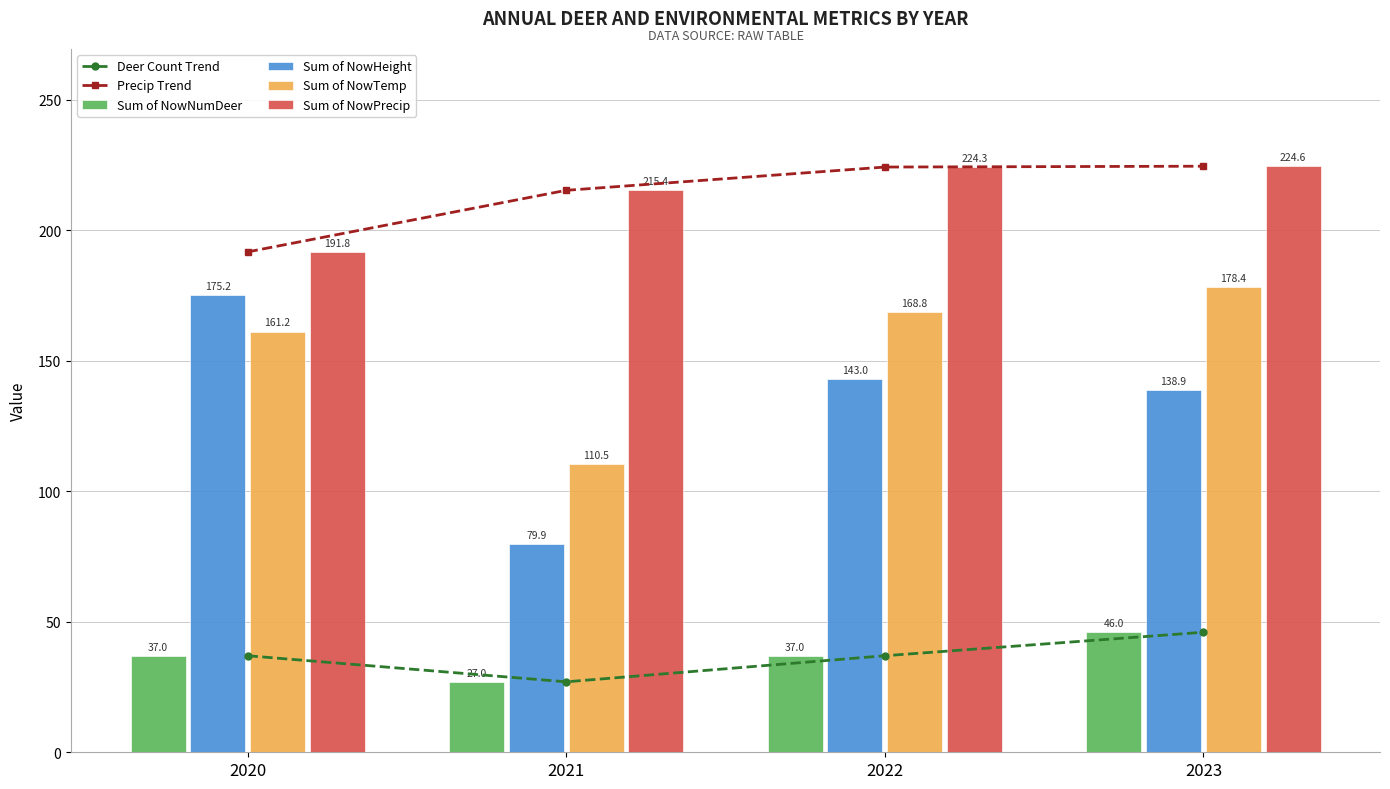

Rank the series at 2023 from highest to lowest value.

Precip Trend, Sum of NowPrecip, Sum of NowTemp, Sum of NowHeight, Deer Count Trend, Sum of NowNumDeer